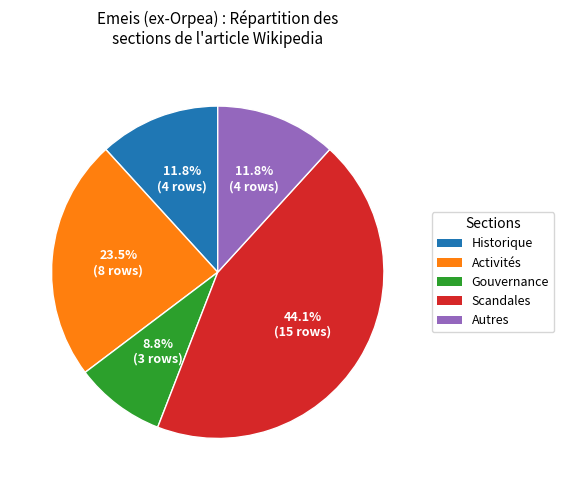

Does any single category account for the majority?

No